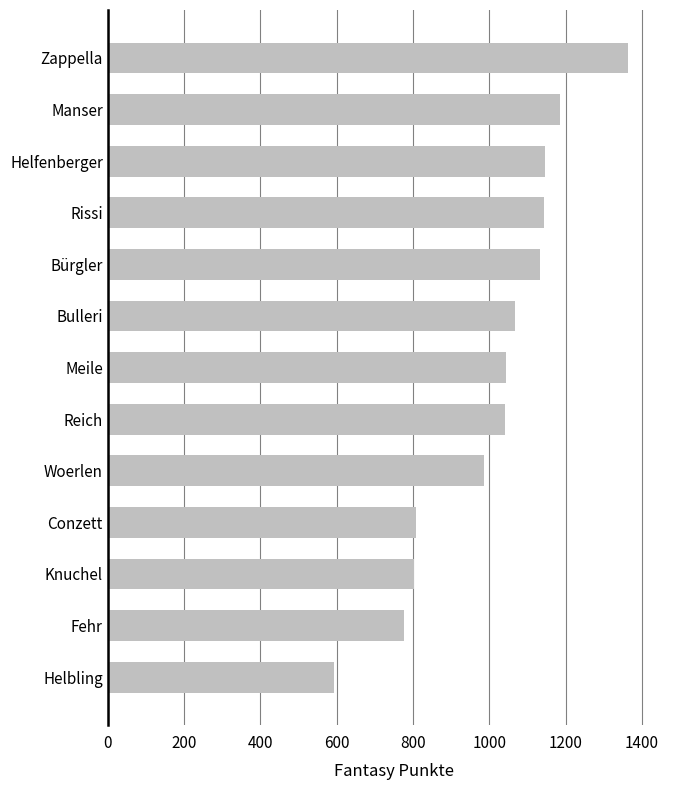

Are the bars horizontal?

Yes